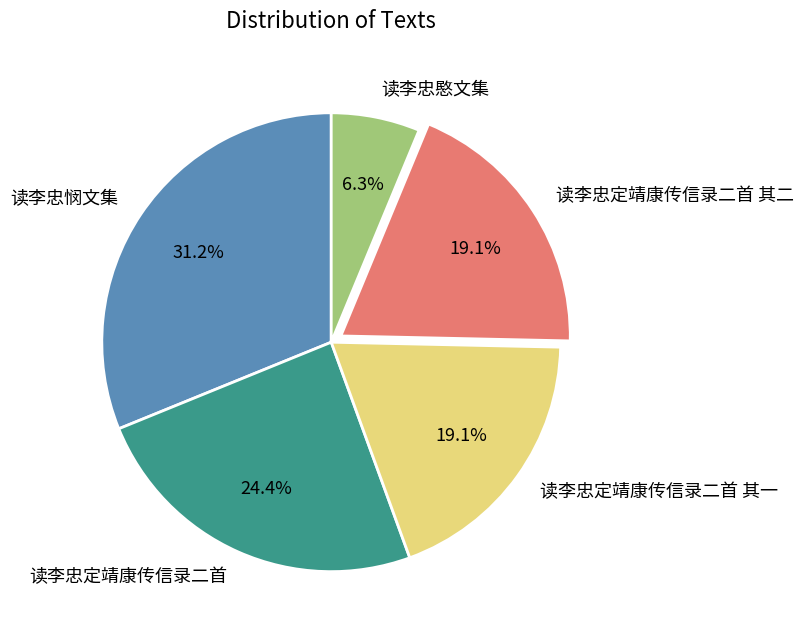

Is it true that 读李忠定靖康传信录二首 is 24% of the pie?

True